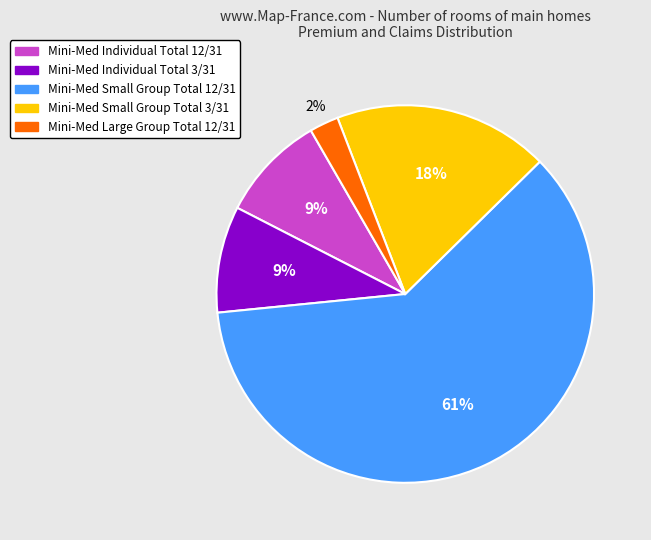

Is there any slice that represents more than half of the pie?

Yes